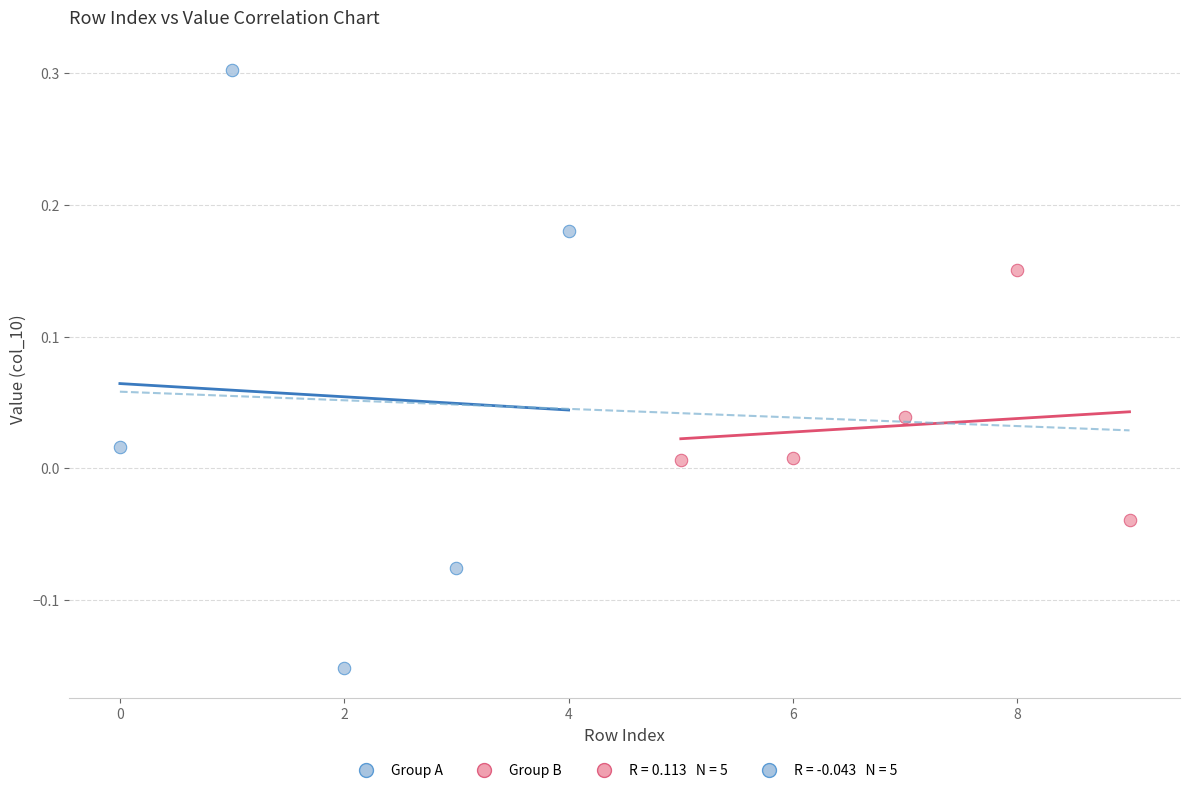

Which series has the widest spread of Y values?

Group A